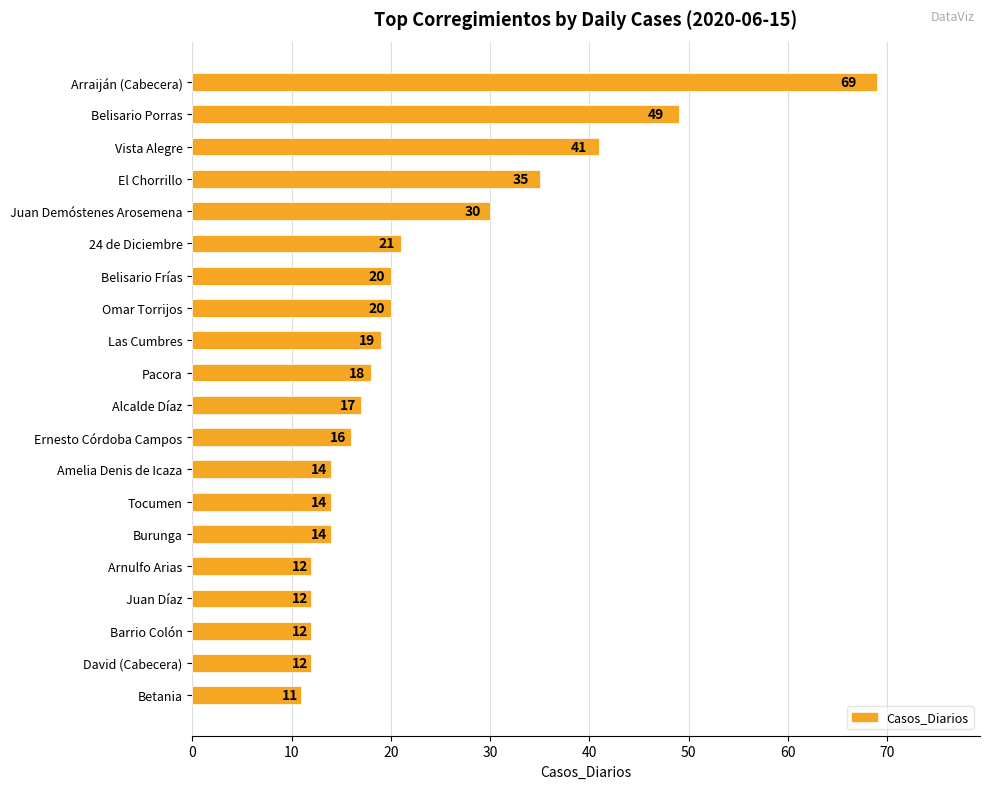

What is the average value?

23